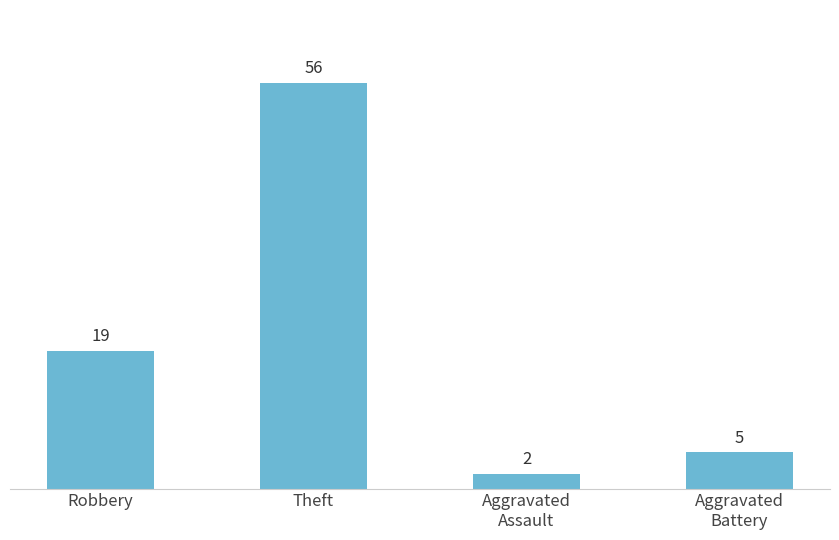

What is the sum of all values?

82